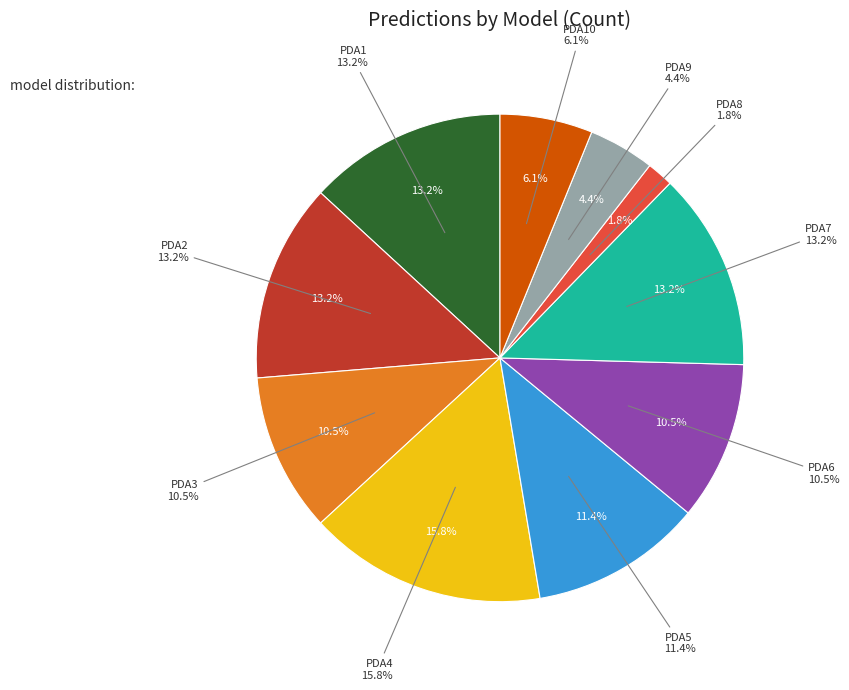

To the nearest percent, what portion does PDA6 represent?

11%